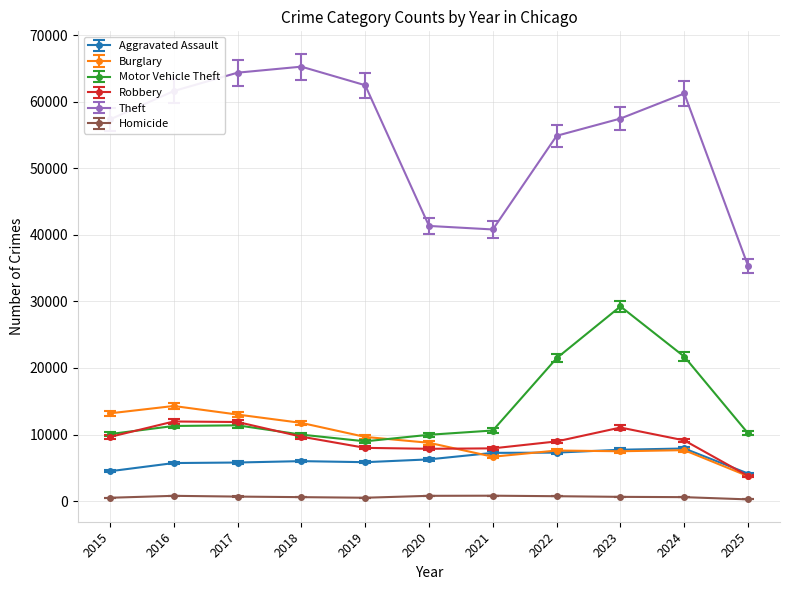

Is the value of Aggravated Assault at 2024 greater than the value of Homicide at 2015?

Yes